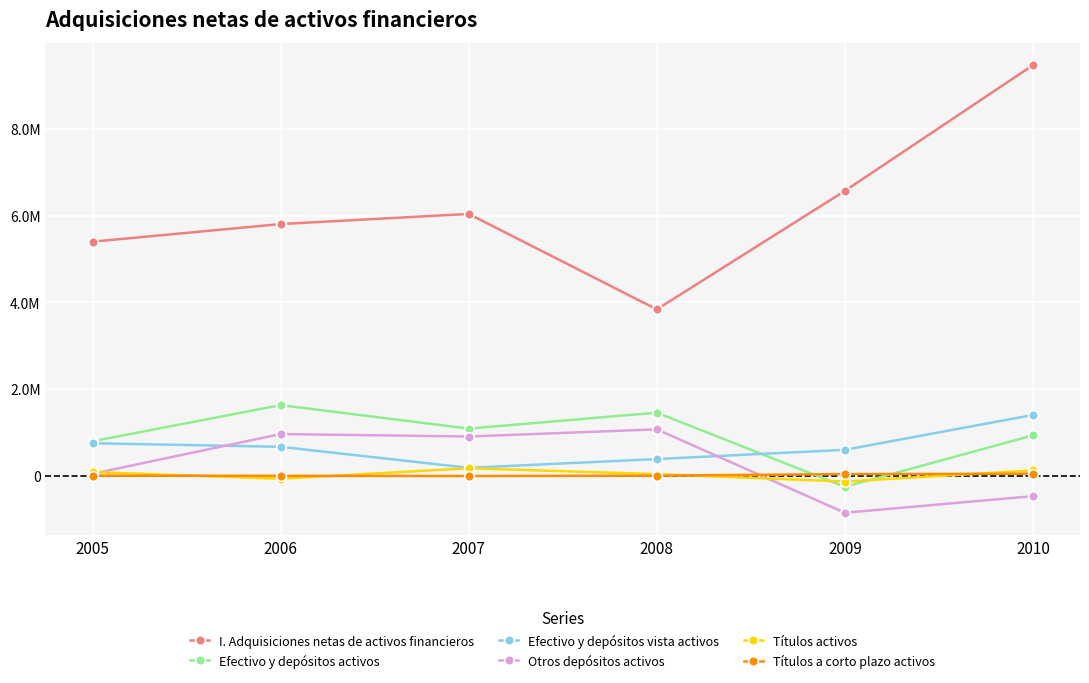

True or false: Títulos activos has a value of -69874 at 2006.

True